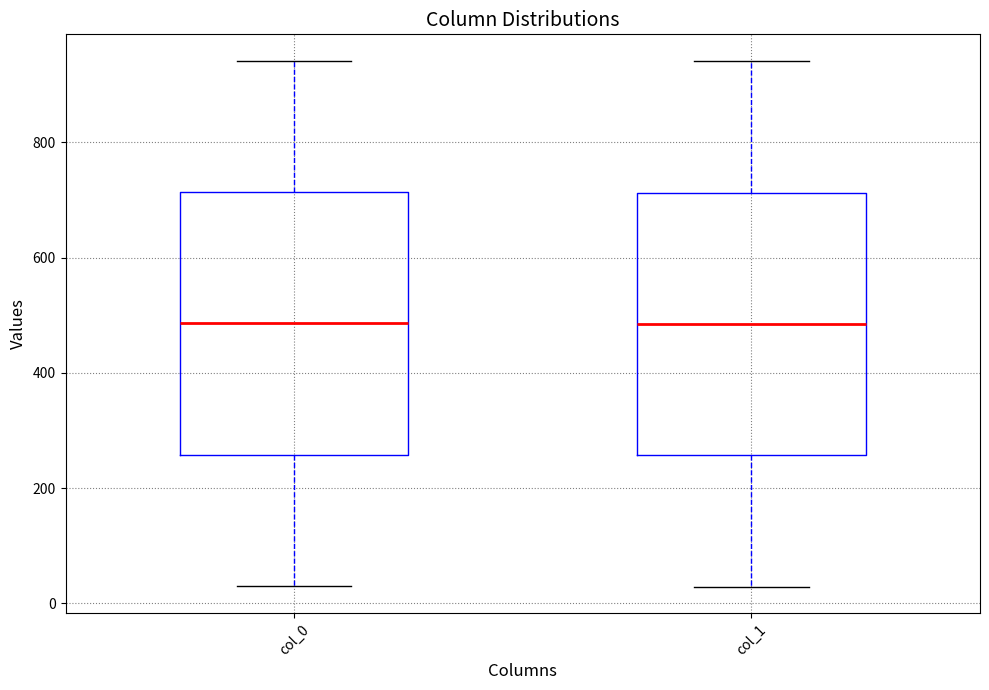

Where is the lower edge of the box for col_0 on the y-axis? The values are not printed on the chart, so give them approximately, as read against the axis.

260